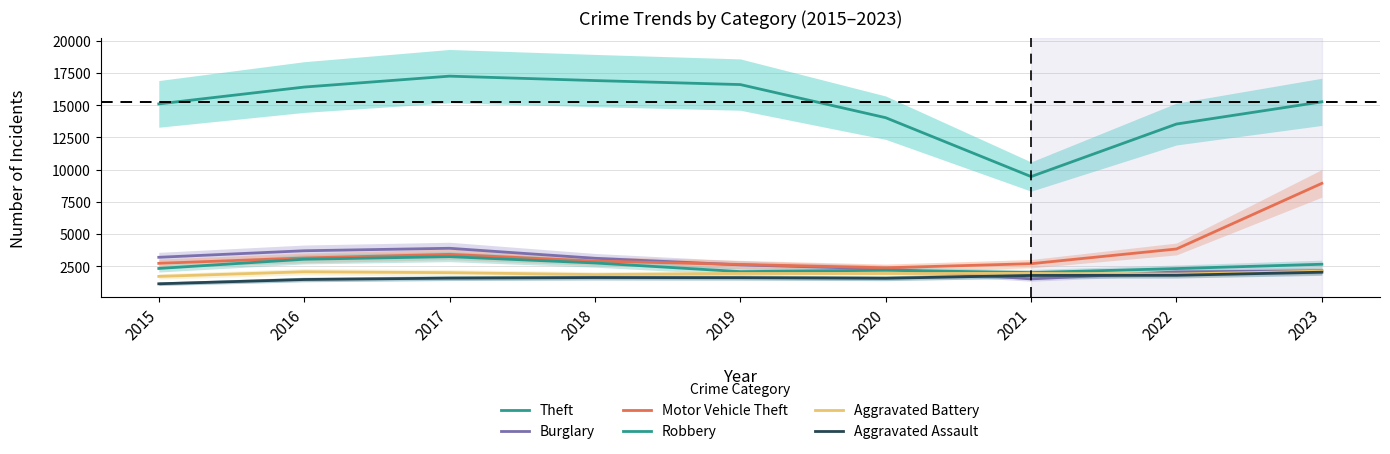

Between 2016 and 2023, which series saw the biggest shift?

Motor Vehicle Theft